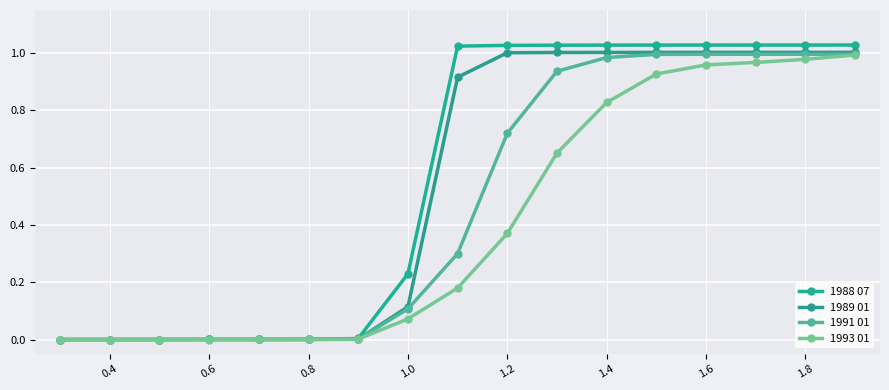

True or false: 1991 01 and 1989 01 cross at least once.

False